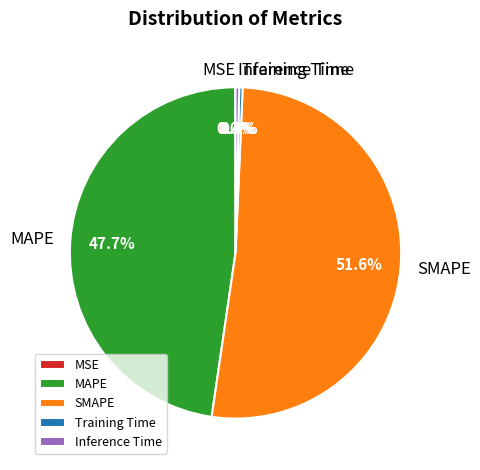

What is the largest slice in the pie chart?

SMAPE